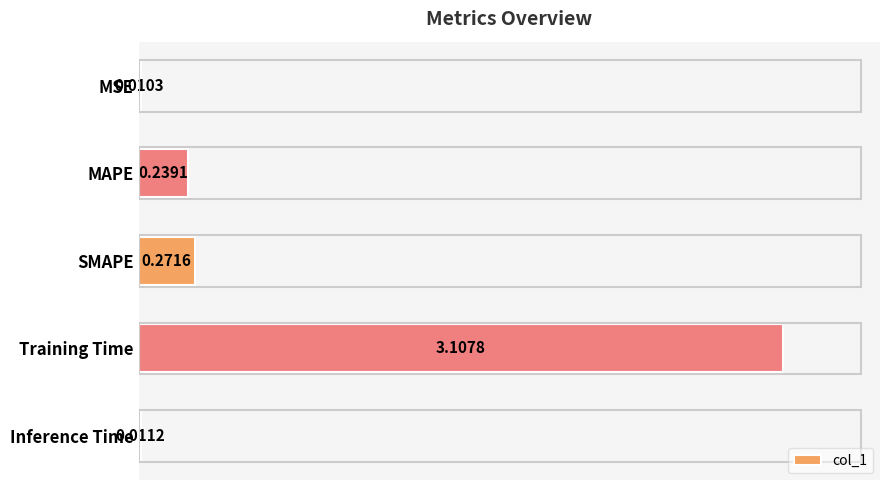

What is the sum of all values?

3.6